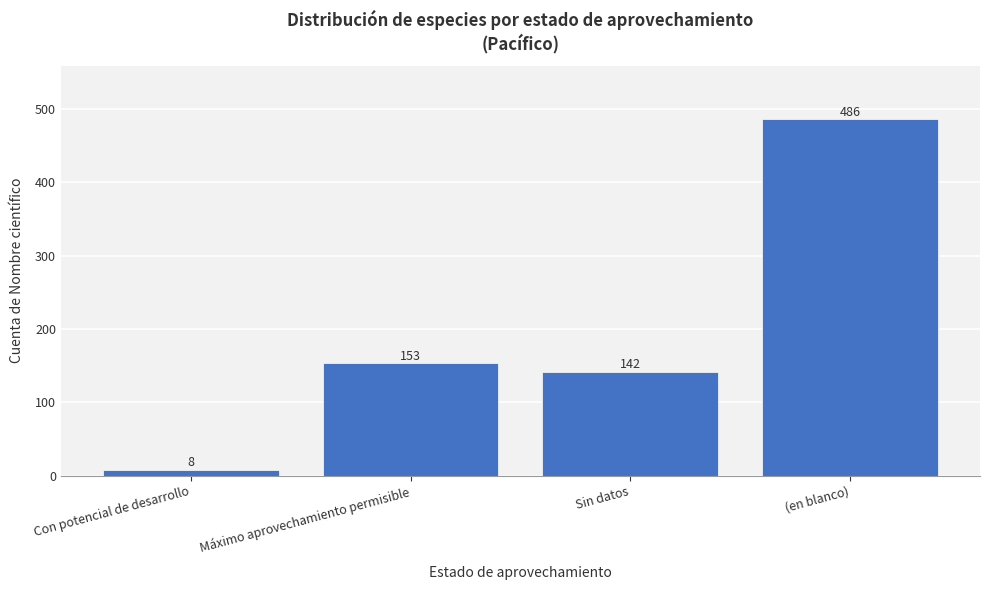

Reading left to right, list all the values displayed in this chart.

Con potencial de desarrollo=8	Máximo aprovechamiento permisible=153	Sin datos=142	(en blanco)=486